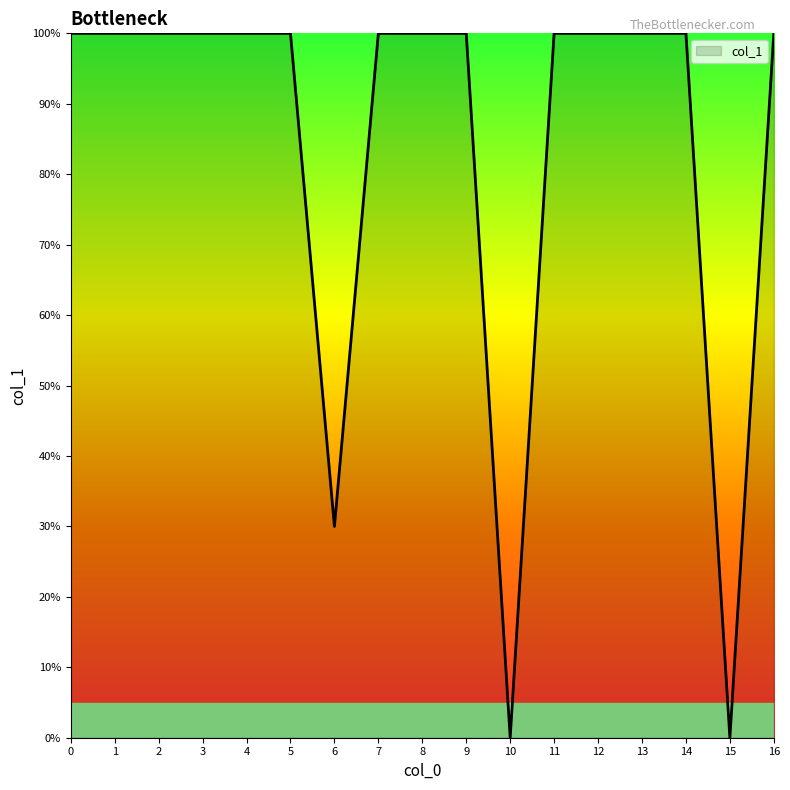

At which category does the data reach its first local valley?

6